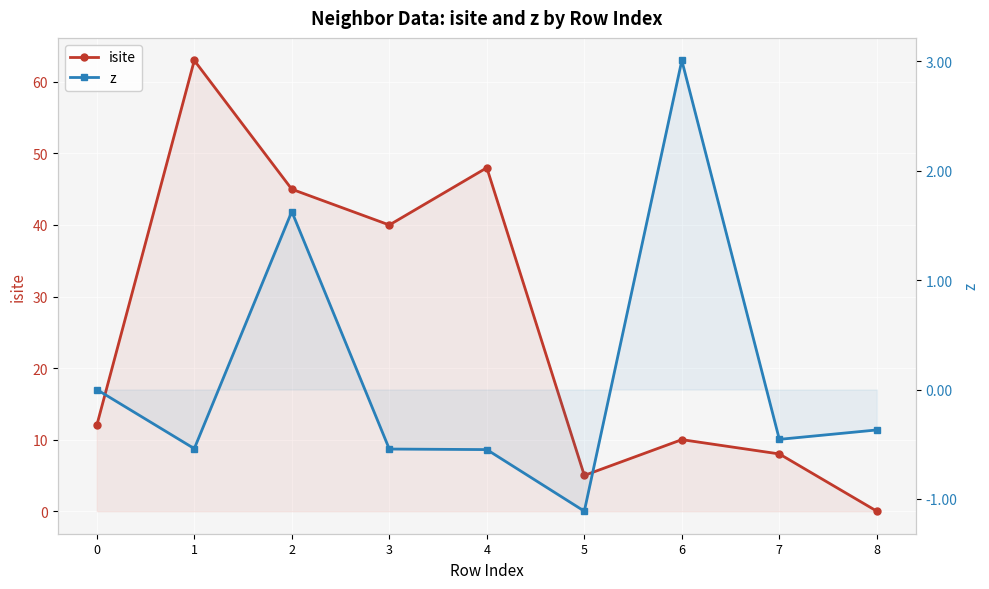

What is the average value of the z series?

0.1